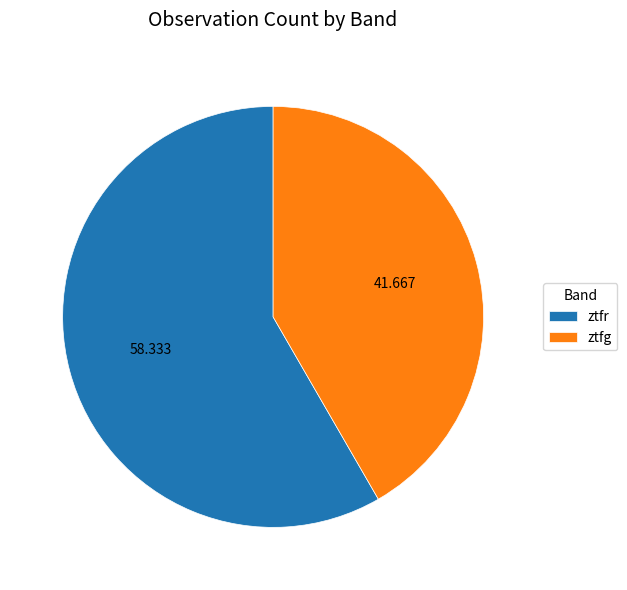

What is the smallest slice in the pie chart?

ztfg